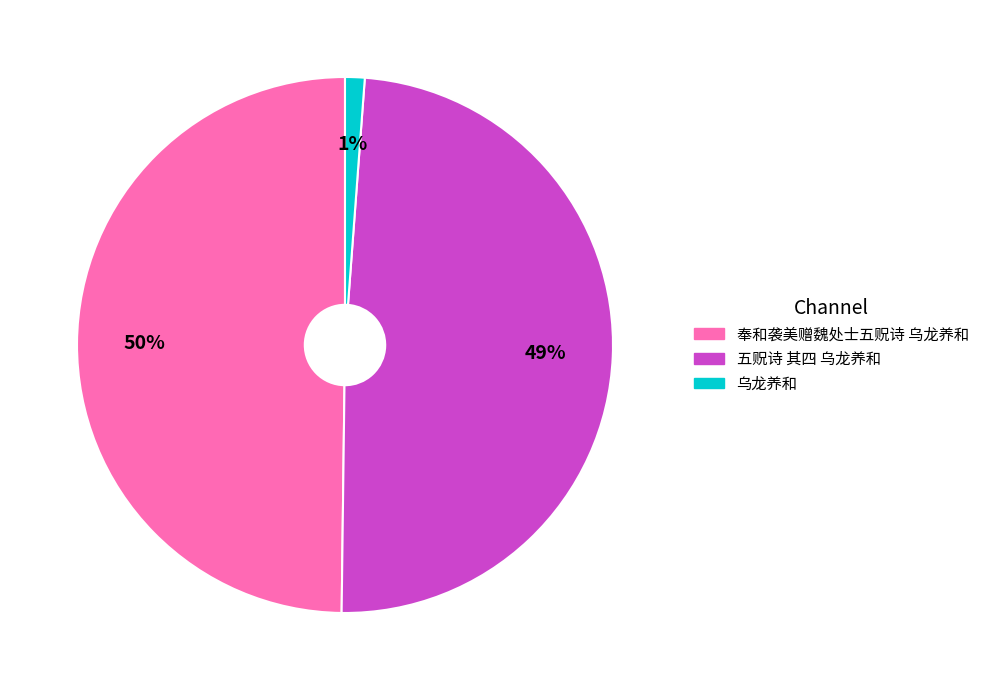

Is there a majority slice in this chart?

No